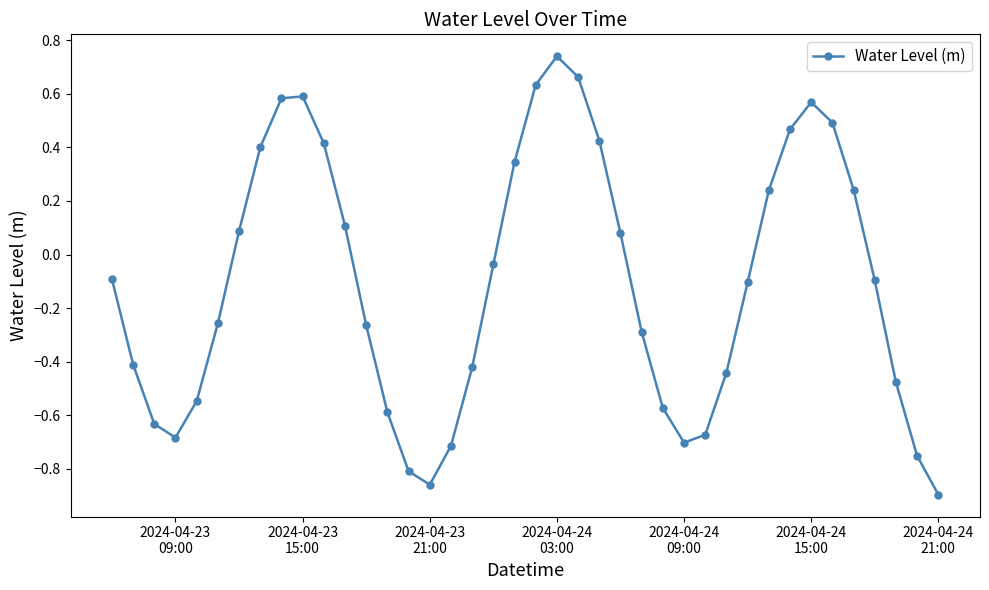

What is the difference between the second highest and minimum values?

1.6